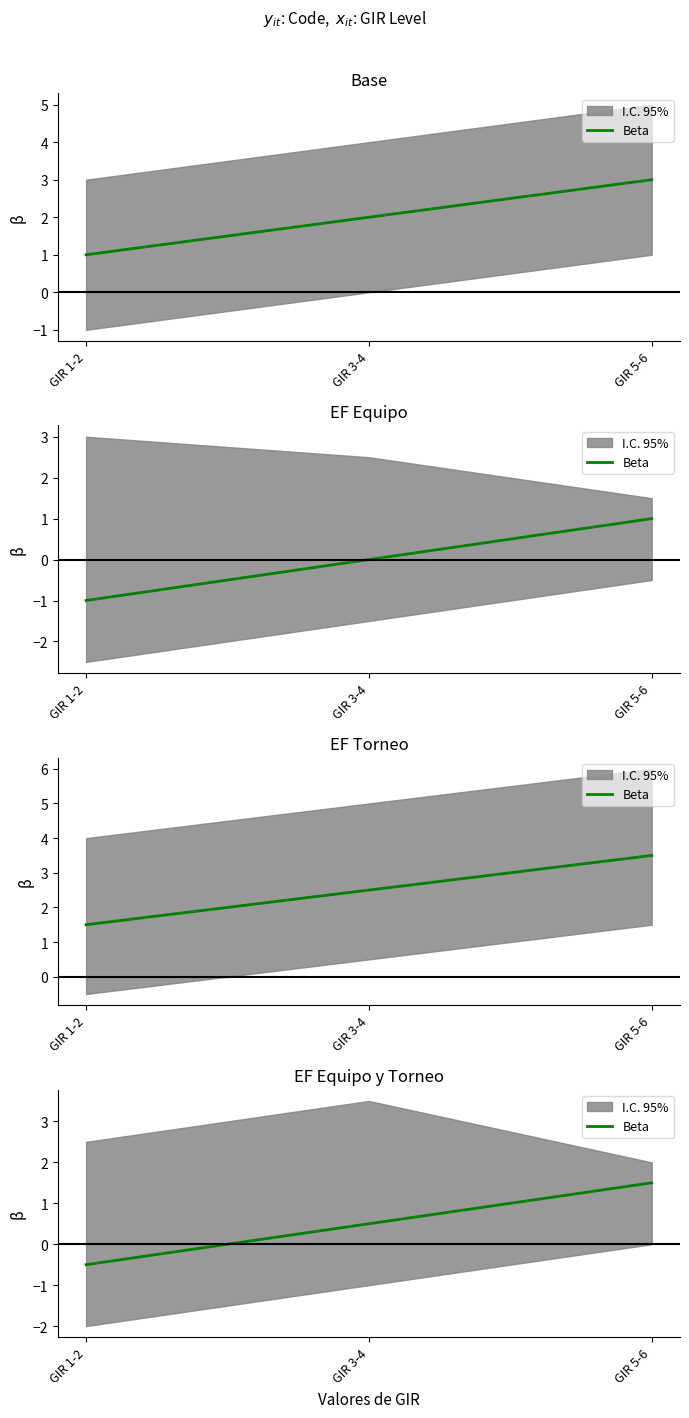

Is it true that the value at GIR 5-6 is 2.7?

False